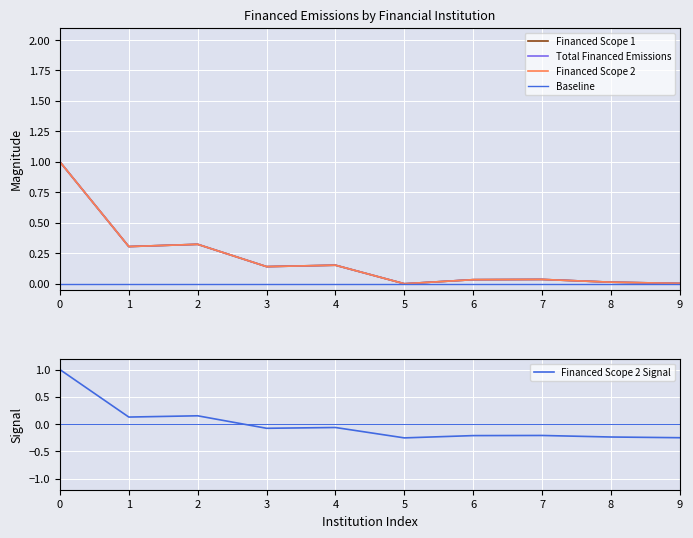

The Financed Scope 2 Signal series shows -0.1 at 9. True or false?

False